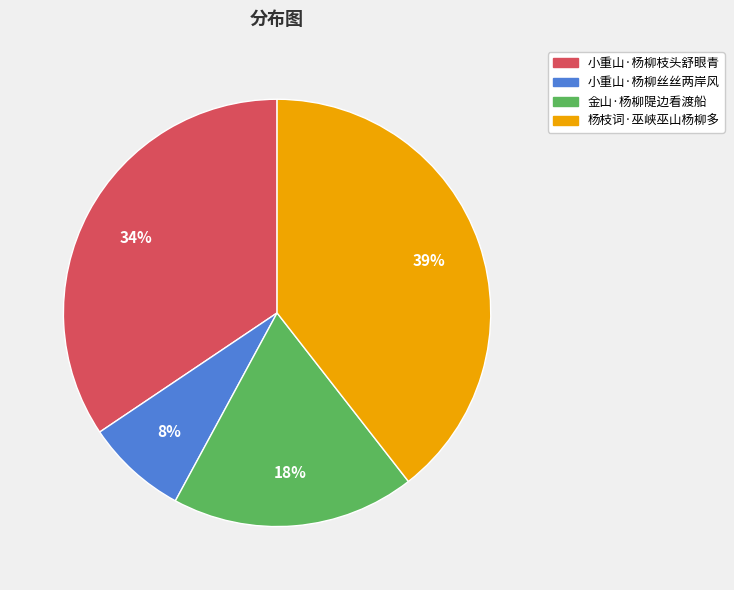

To the nearest percent, what percentage of the pie is 小重山·杨柳丝丝两岸风?

8%